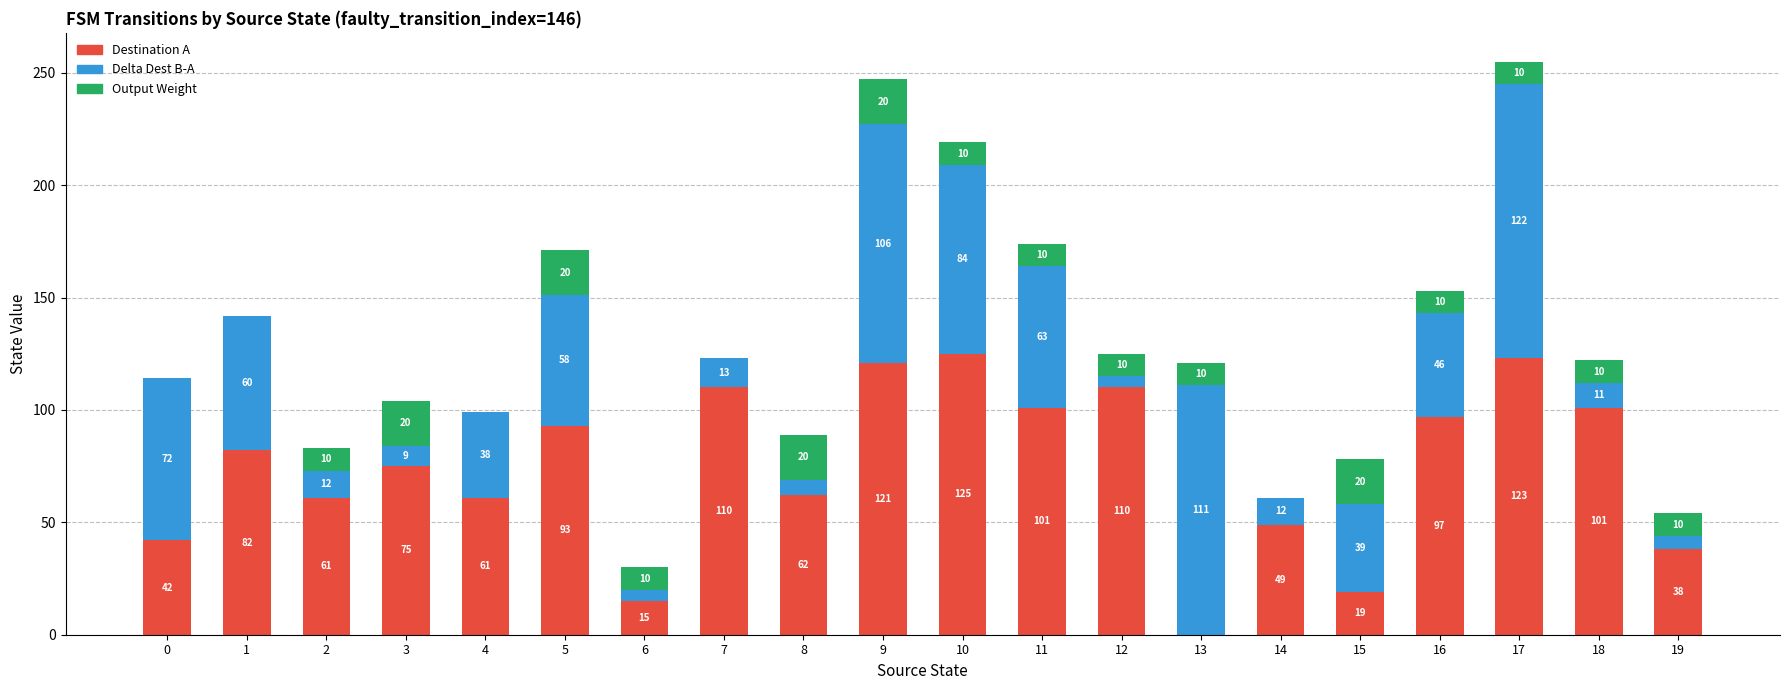

What are all the series names shown in the legend?

Destination A, Delta Dest B-A, Output Weight